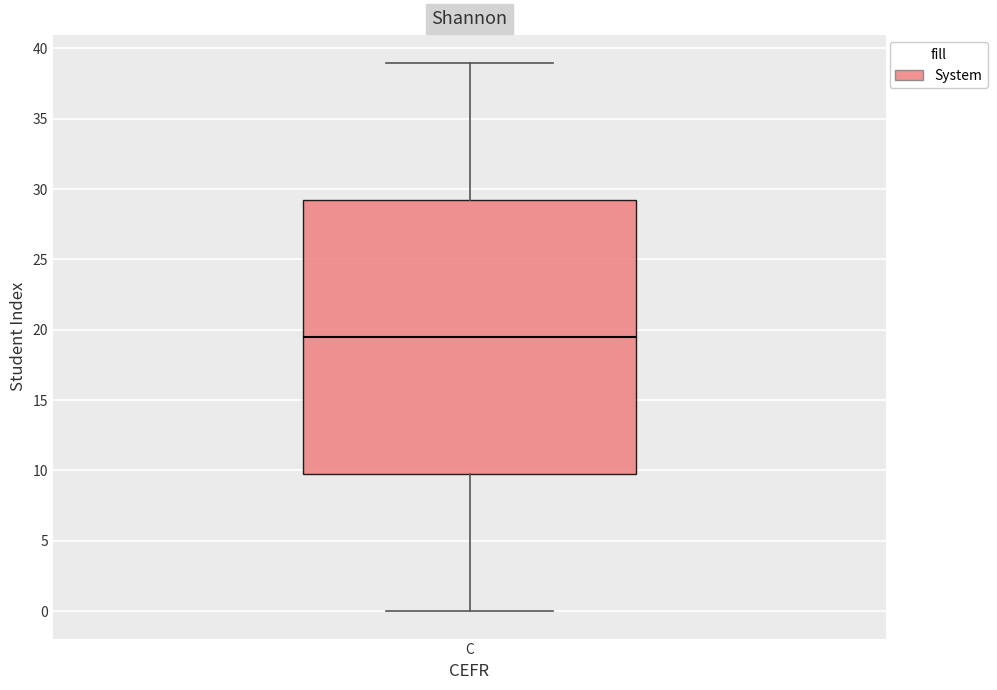

Transcribe this box plot: give where the median line is, the range the box spans, and where the two whiskers end, as read against the y-axis. The values are not printed on the chart, so give them approximately, as read against the axis.

median 19.5, box 10.0 to 29.5, whiskers 0.0 to 39.0